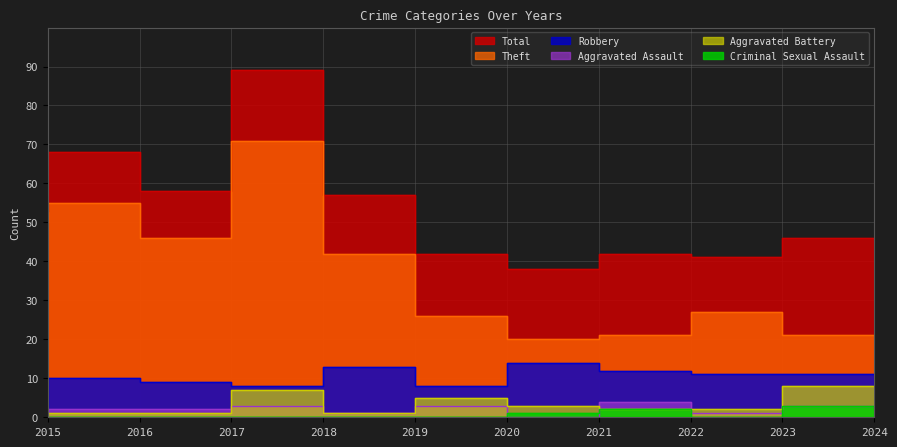

The value of Criminal Sexual Assault at 2017 is 1. True or false?

False